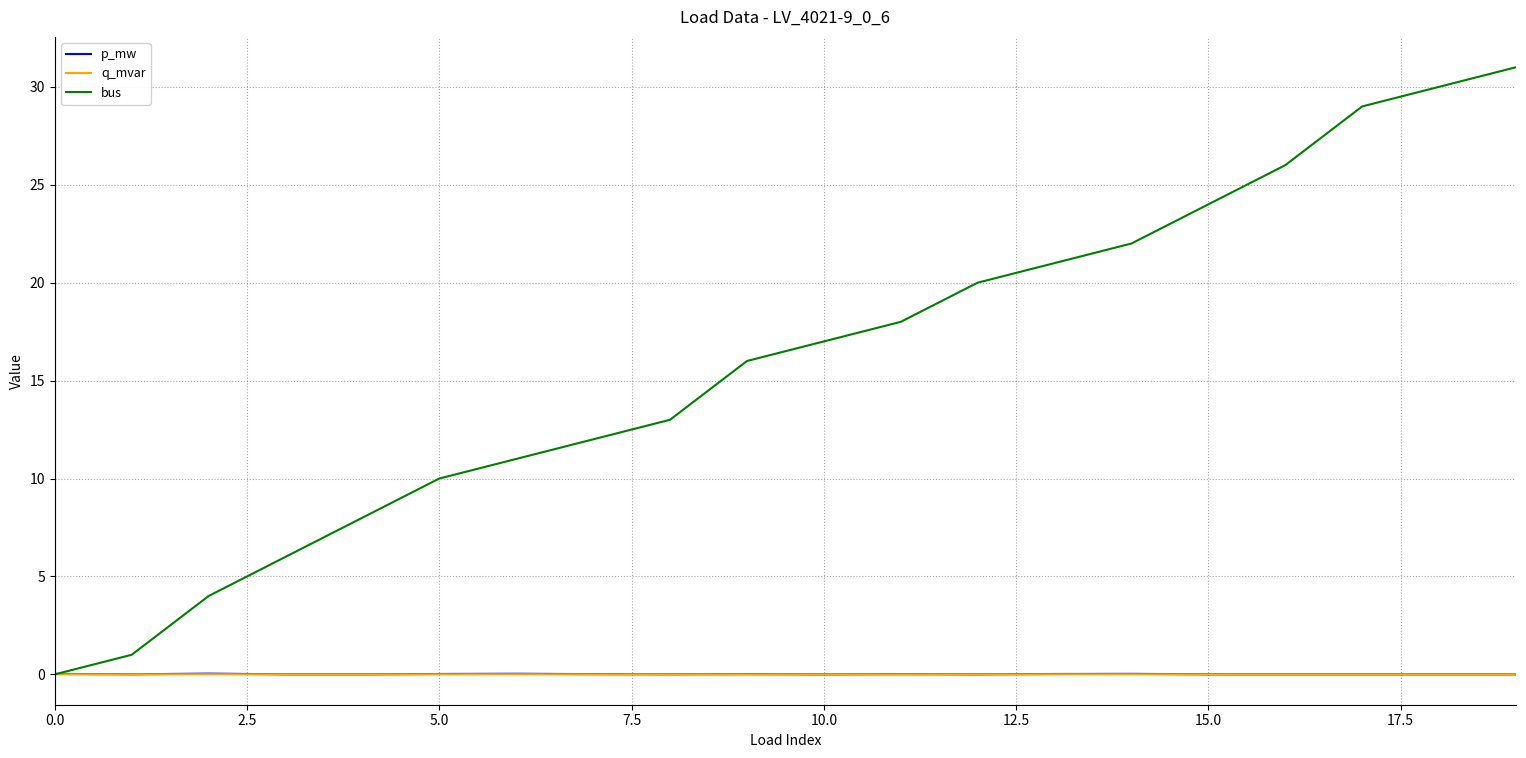

Which series has the widest spread of values?

bus